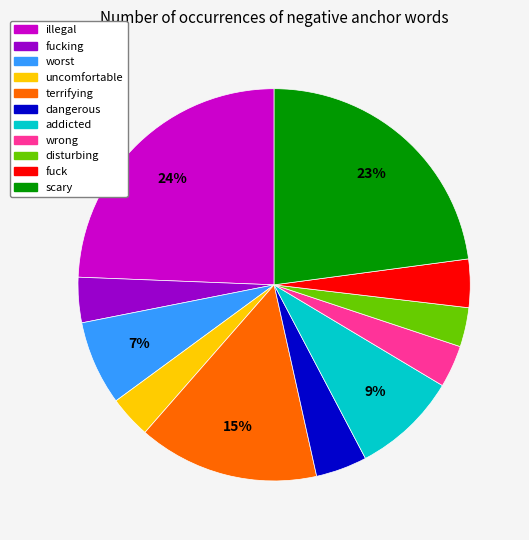

Is there any slice that represents more than half of the pie?

No